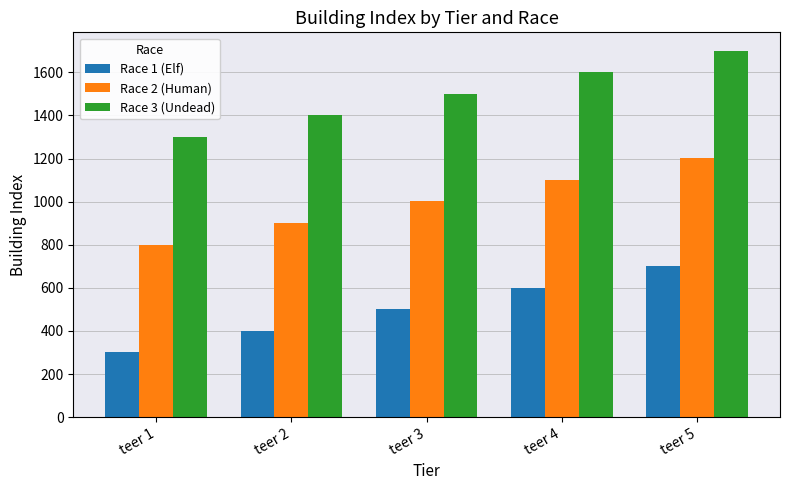

The value of Race 3 (Undead) at teer 2 is 866. True or false?

False